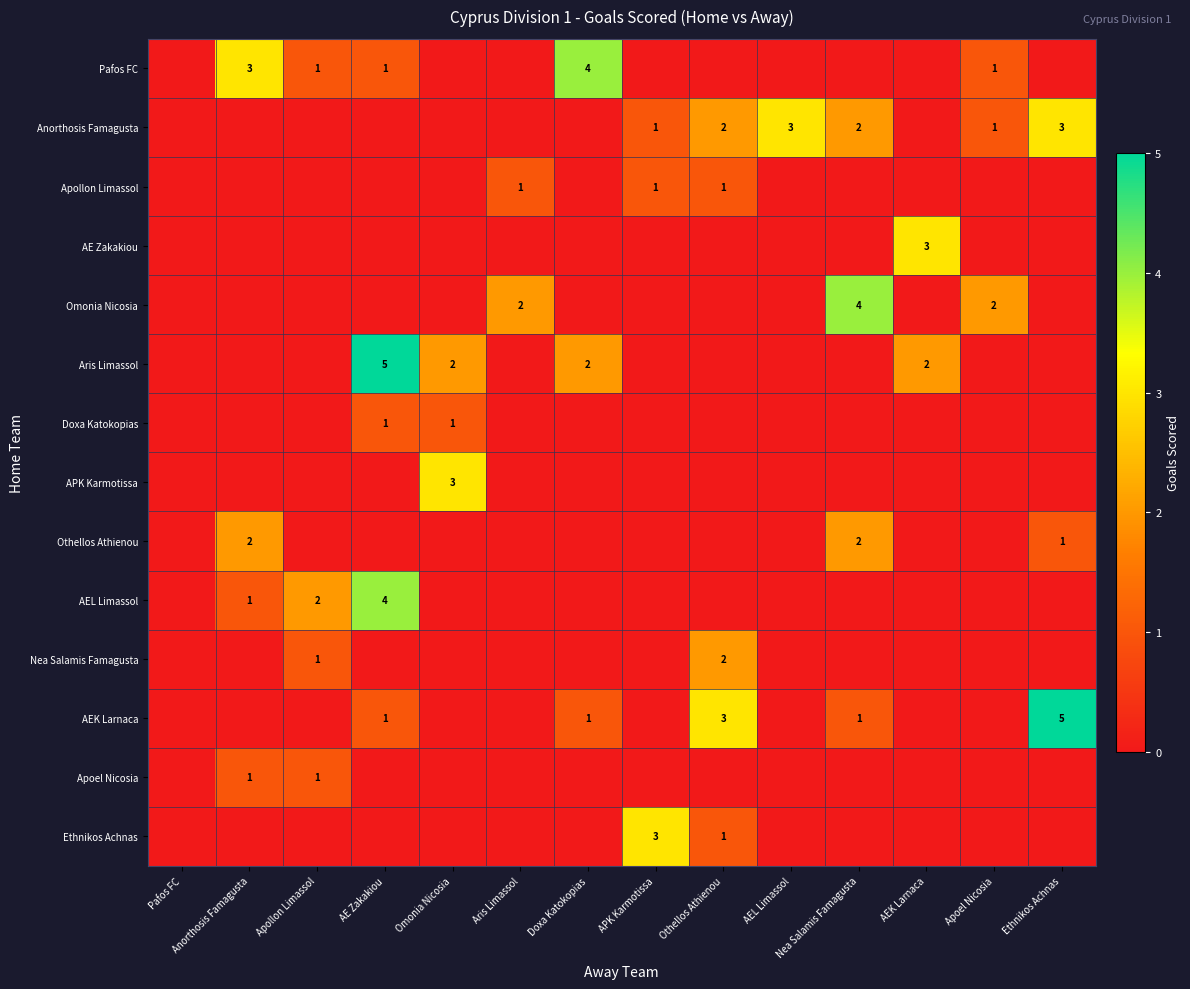

At which category is the sum across all series the highest?

AE Zakakiou